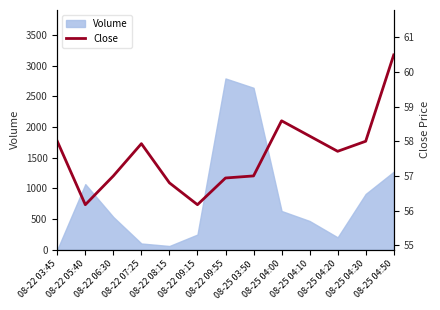

At which category does the data reach its first local peak?

08-22 07:25